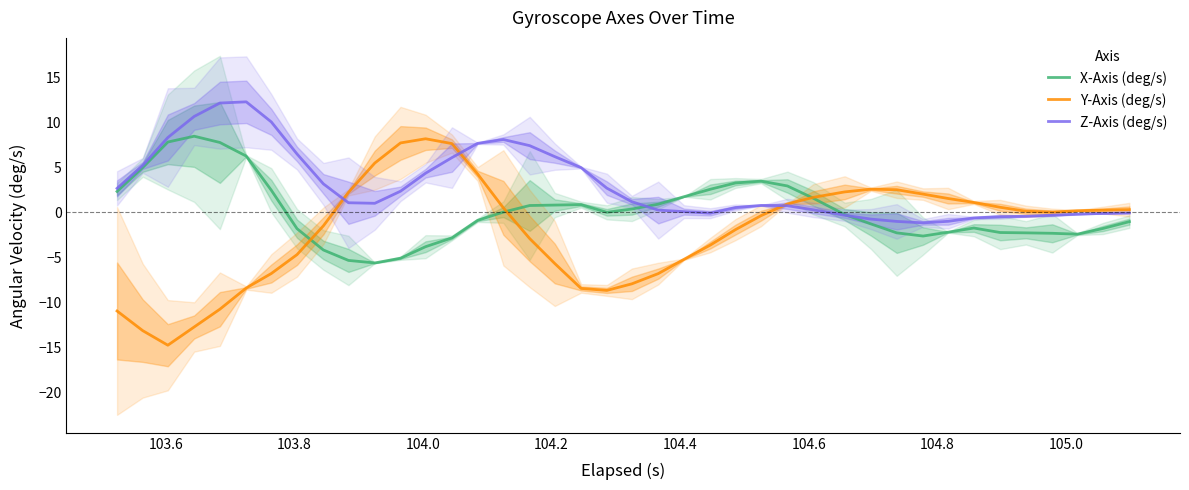

What is the difference between the maximum and minimum values in the X-Axis (deg/s) series?

14.1